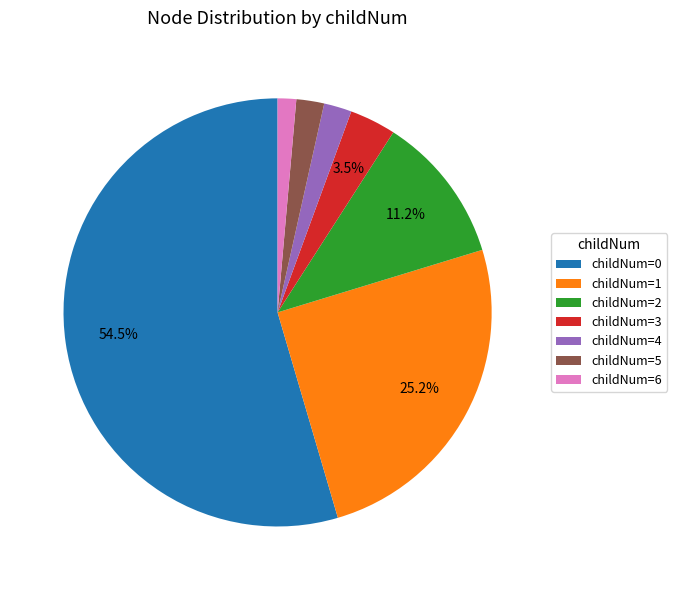

Which category has the smallest portion of the pie?

childNum=6